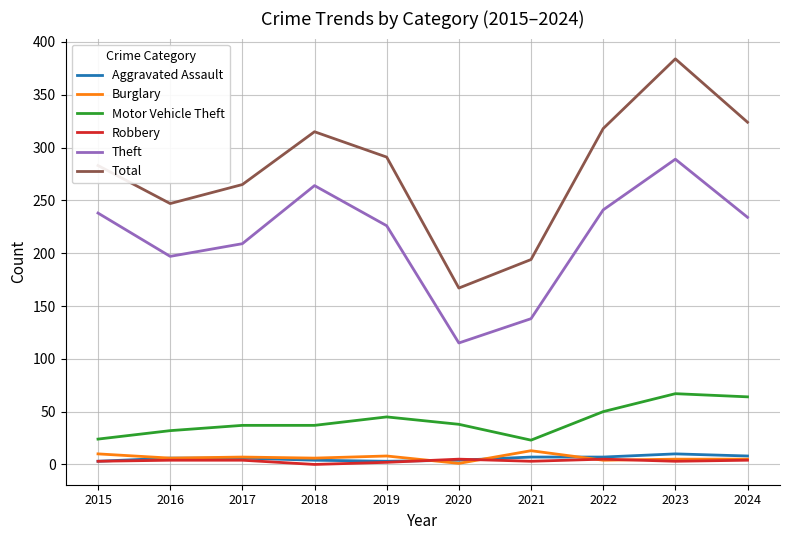

The Robbery series shows 4 at 2017. True or false?

True